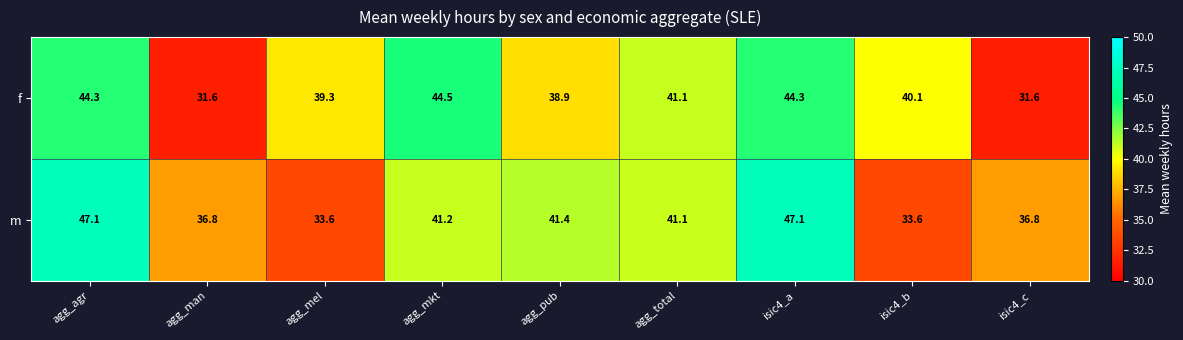

List the series in order of their peak value, highest first.

m, f